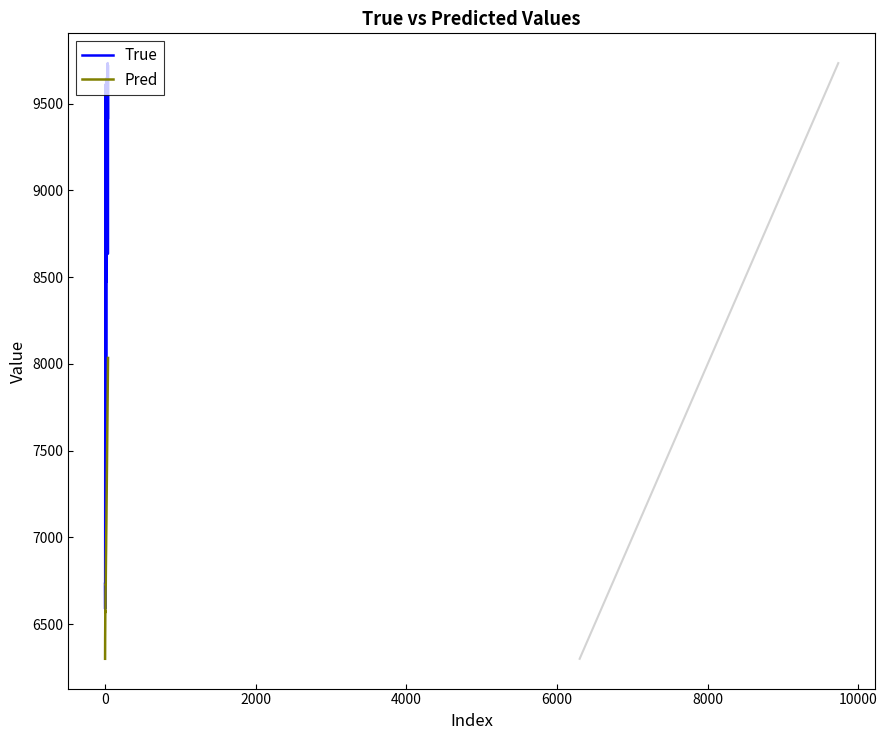

Which series has the largest total across all categories?

True